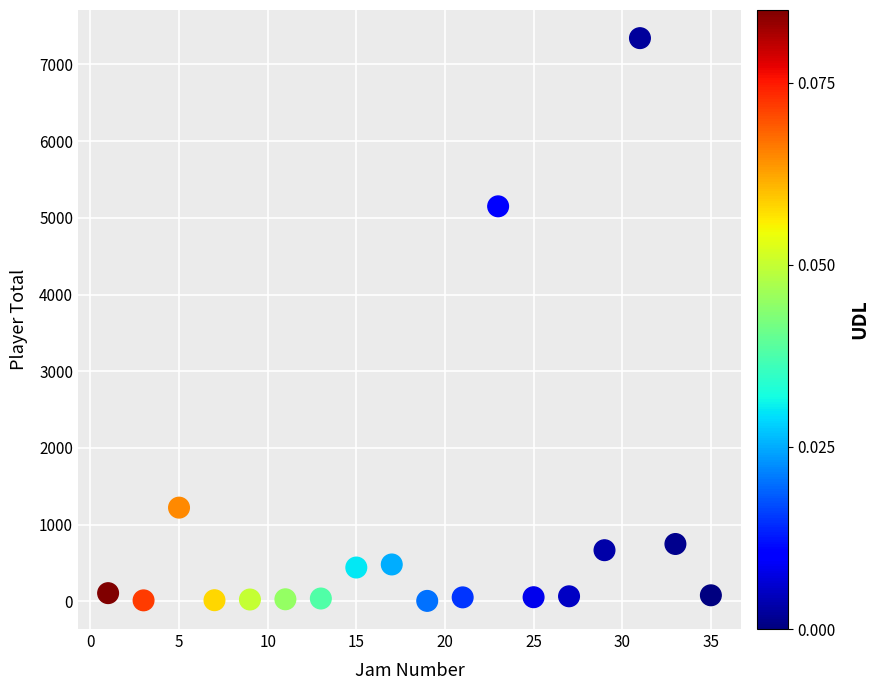

What is the range of X values (max minus min)?

34